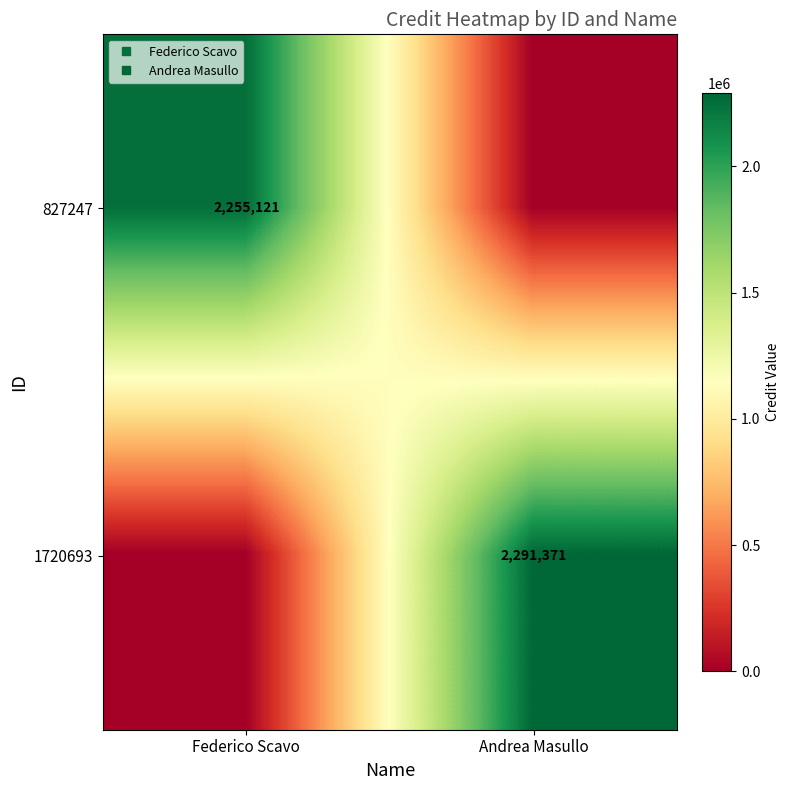

How many values in the 827247 series are below 2255121?

1